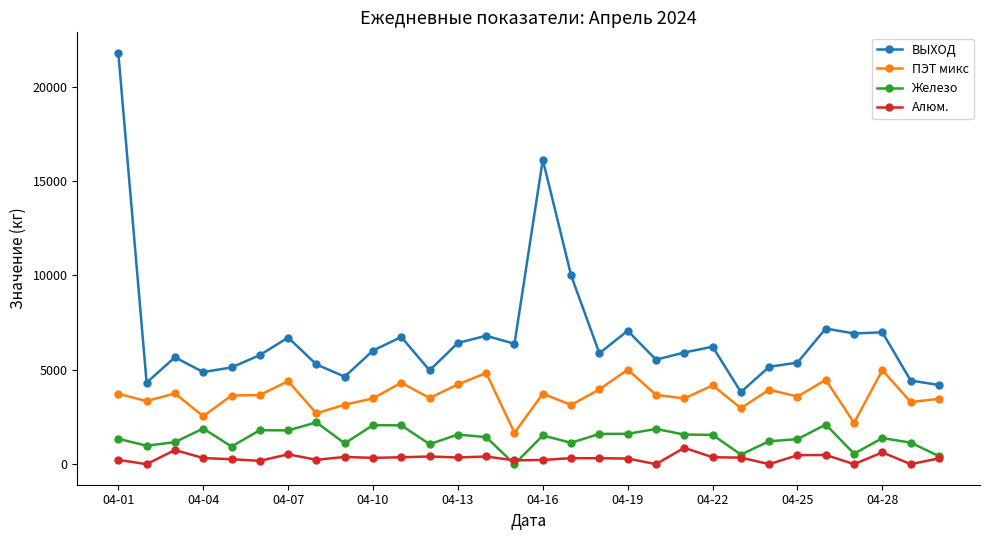

List the series in order of their peak value, highest first.

ВЫХОД, ПЭТ микс, Железо, Алюм.